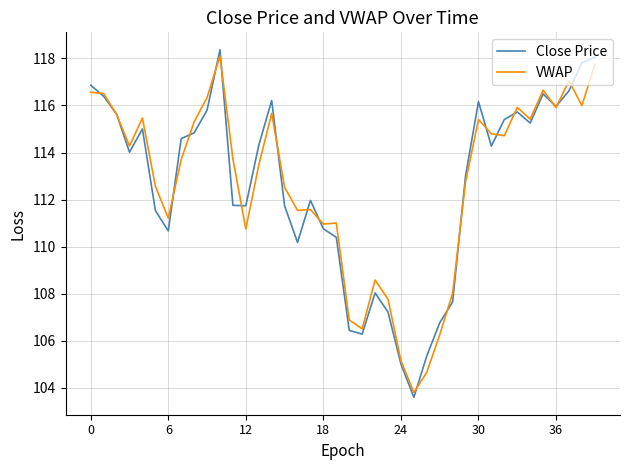

What is the maximum value for VWAP?

118.1